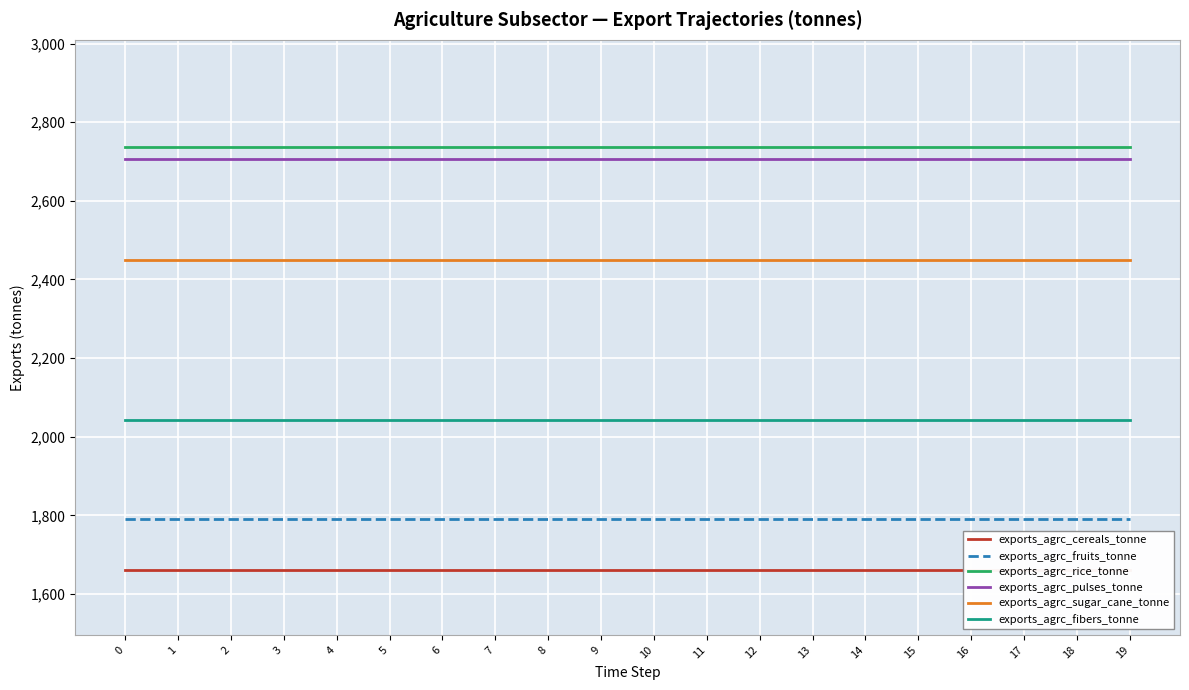

At how many categories does at least one series exceed 2131?

20